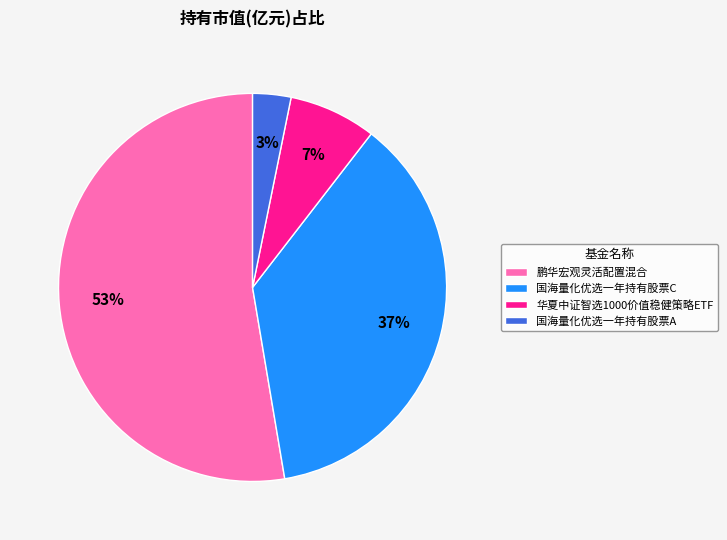

Is it true that 鹏华宏观灵活配置混合 is 53% of the pie?

True